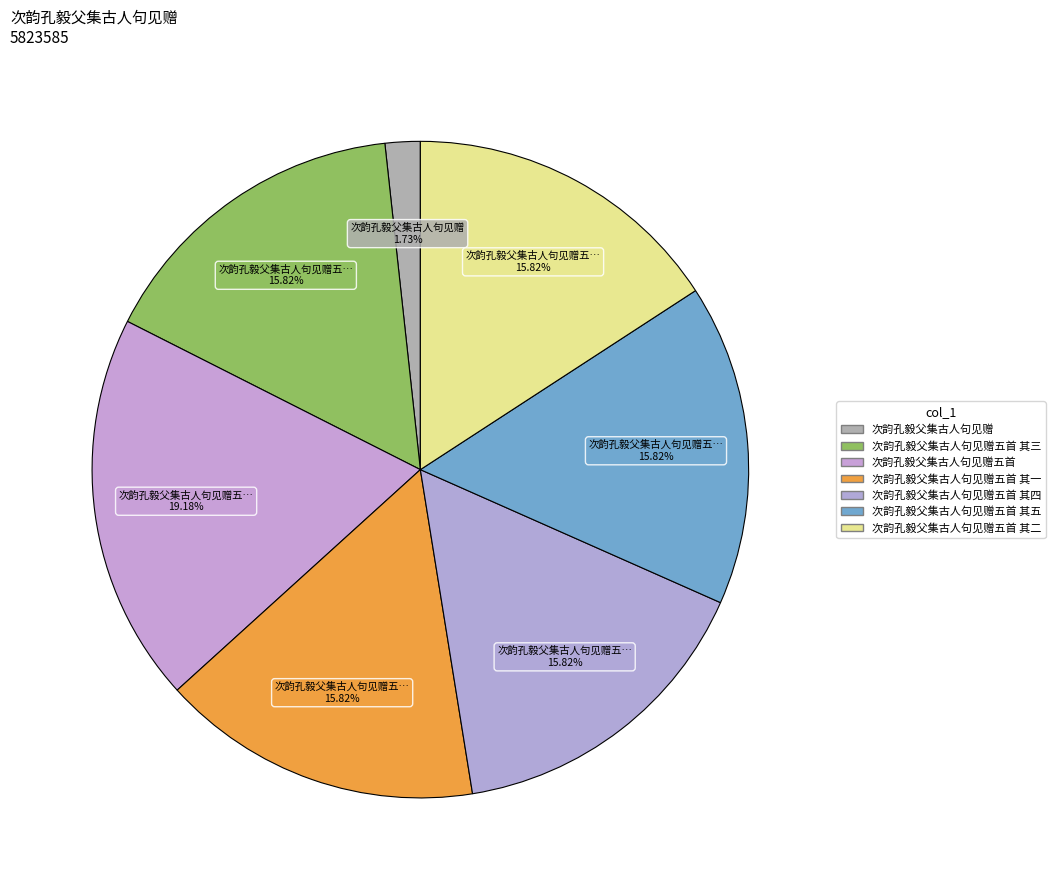

How many segments does this pie chart have?

7